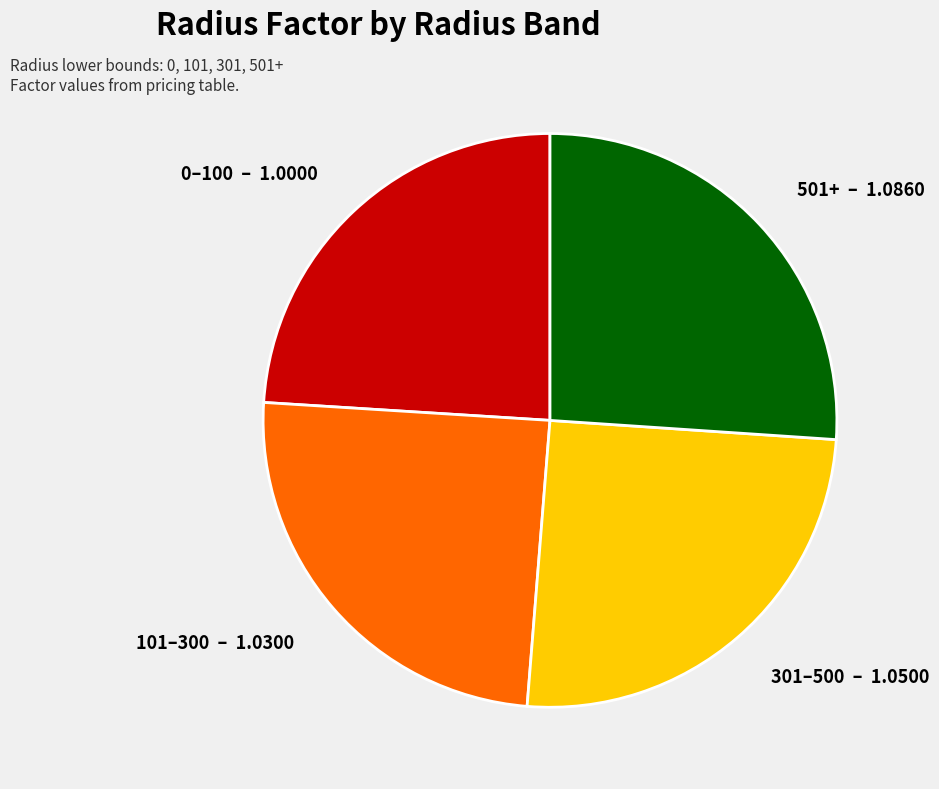

What is the largest slice in the pie chart?

501+